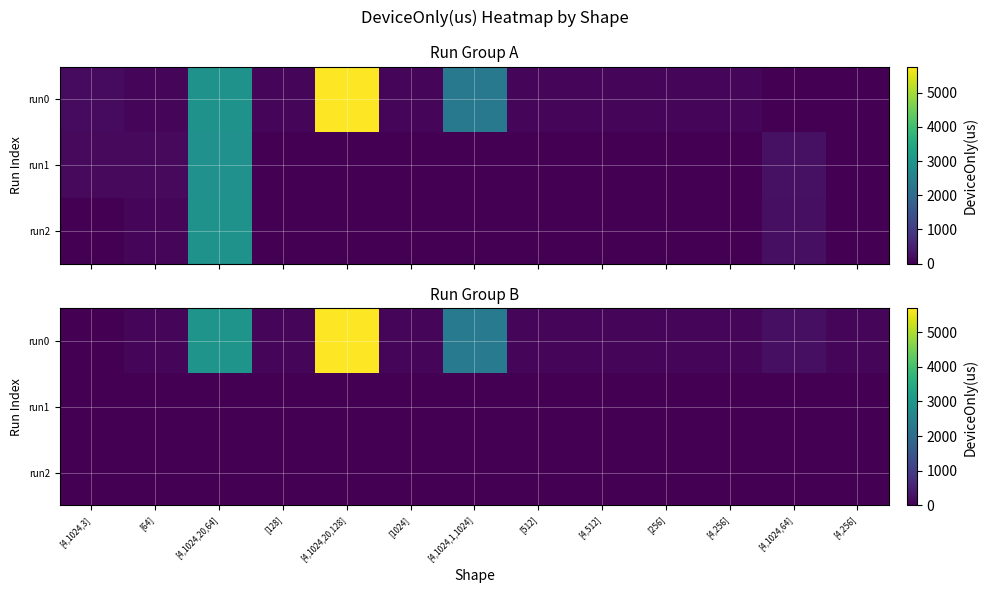

At which label does run0 first exceed 103?

[64]